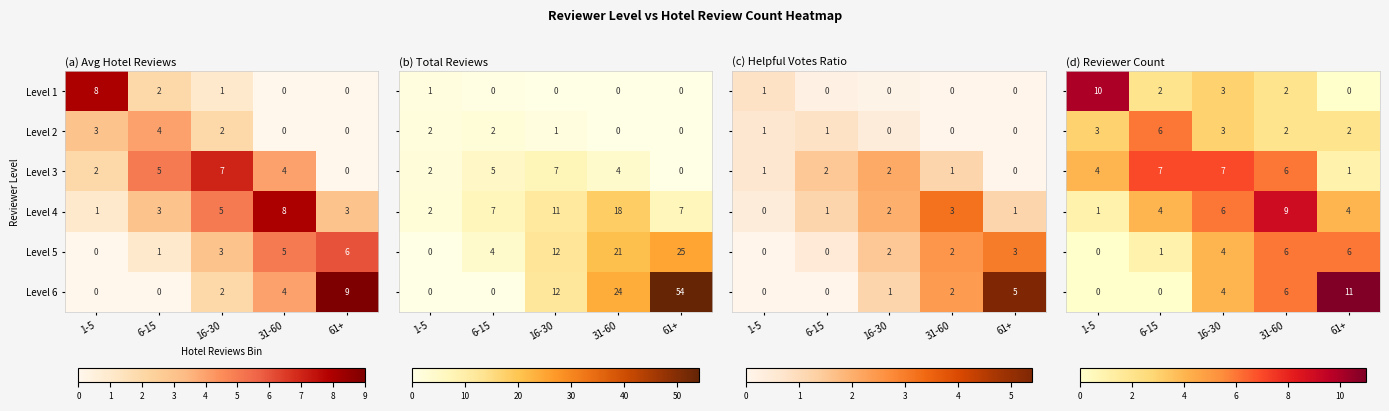

The Level 1 series shows 3 at 61+. True or false?

False